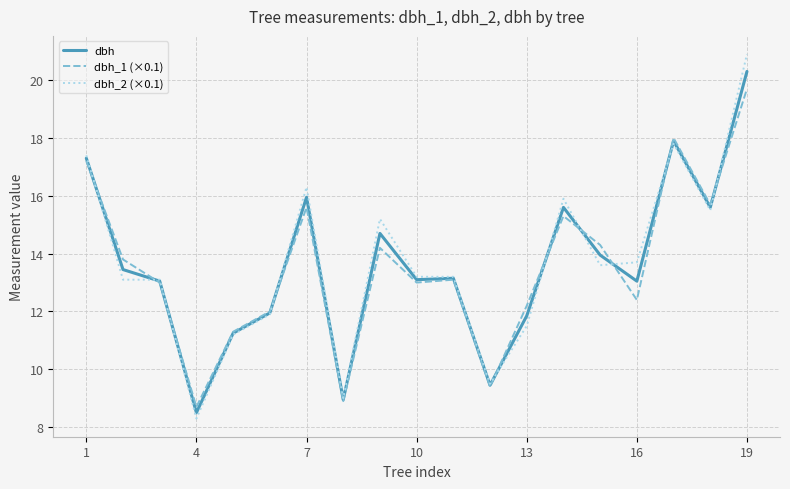

What is the minimum value for dbh_2 (×0.1)?

8.3